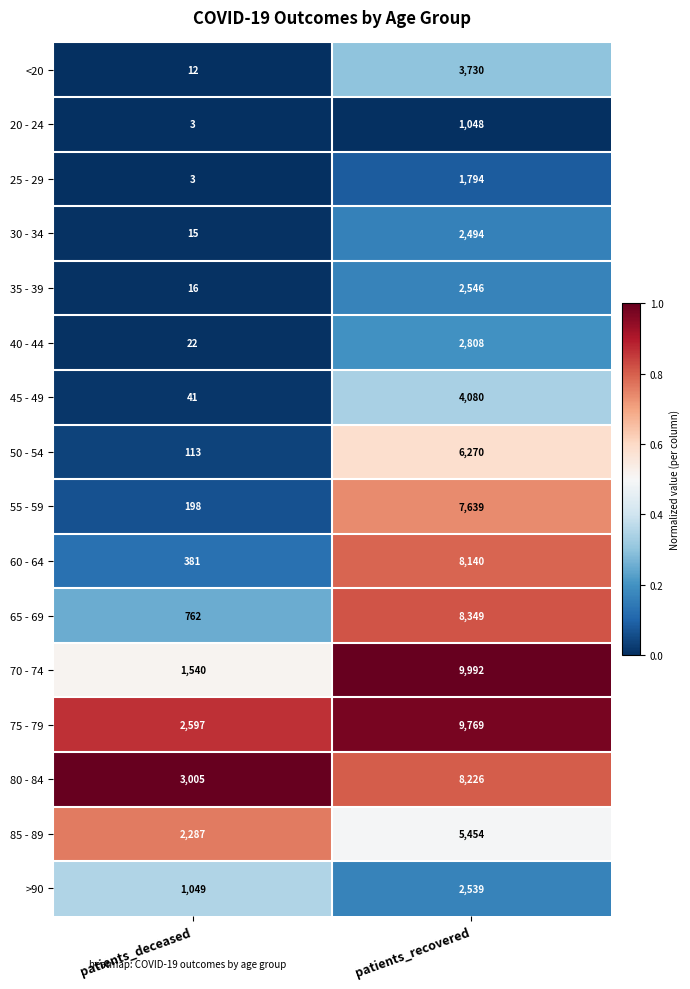

Rank the categories by 30 - 34 value from highest to lowest.

patients_recovered, patients_deceased